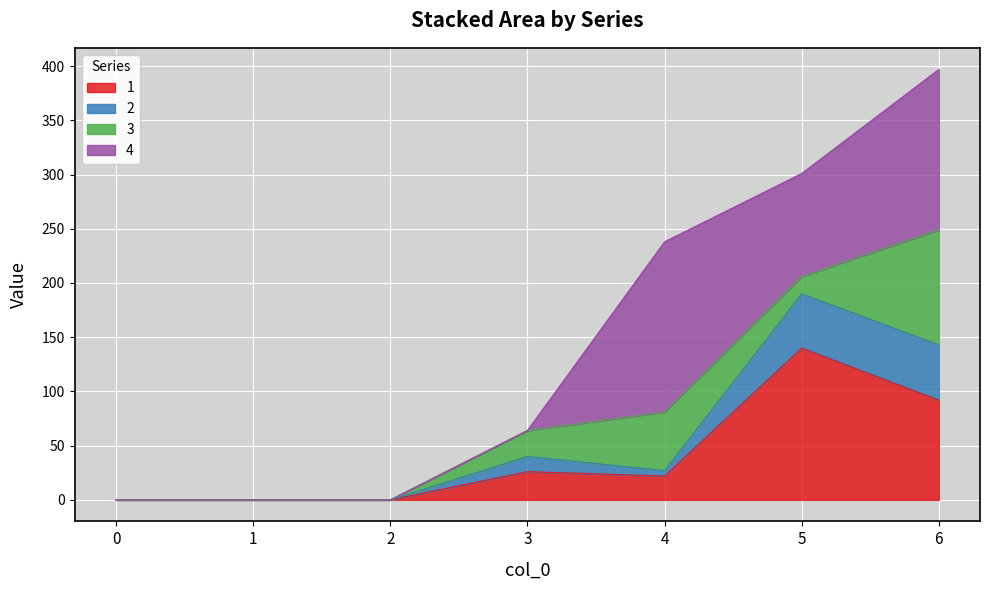

Does the chart display data point markers on the line(s)?

No